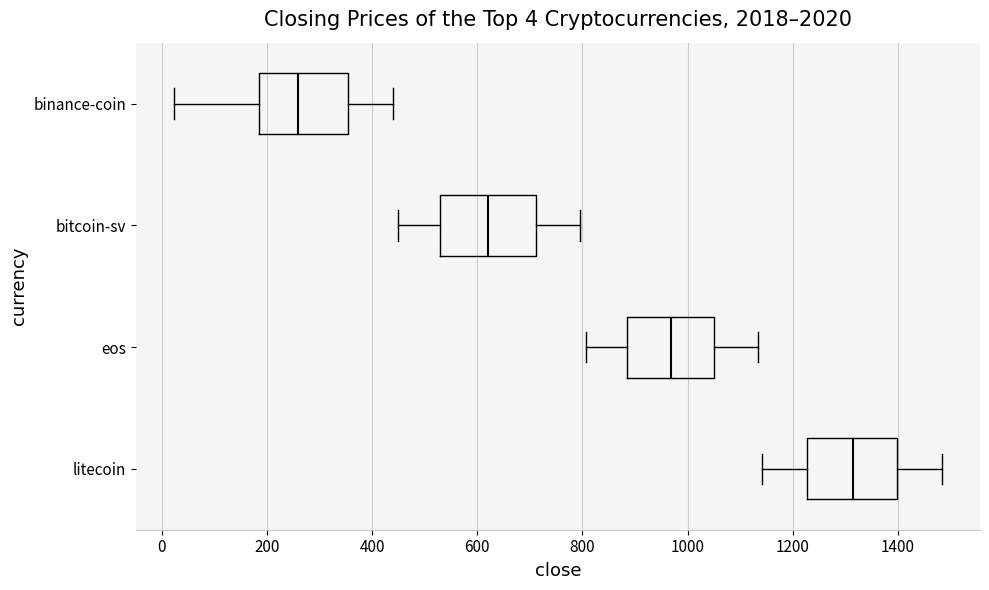

Which box has the furthest to the left median line?

binance-coin